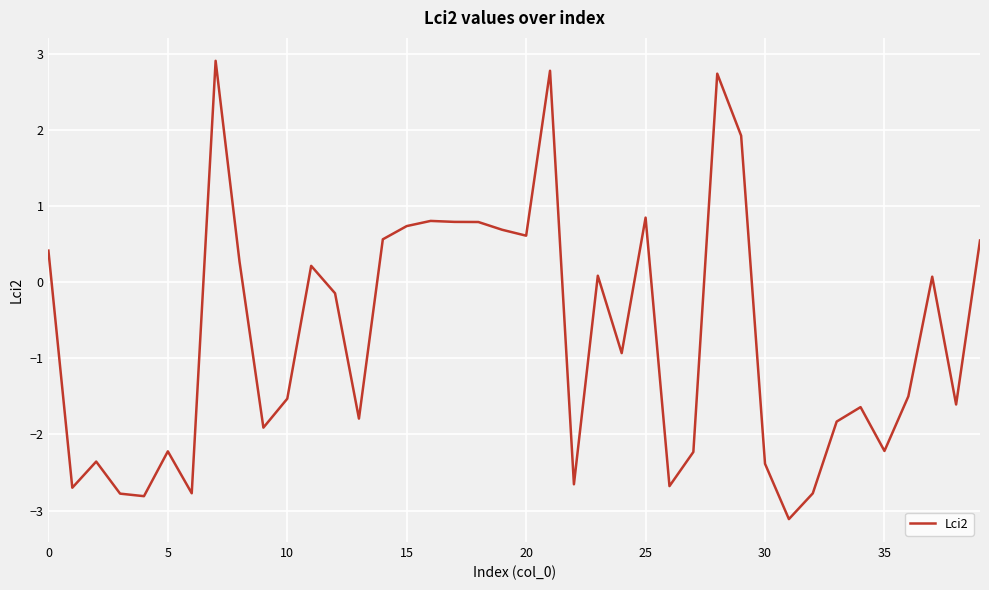

The value at 30 is -2.4. True or false?

True